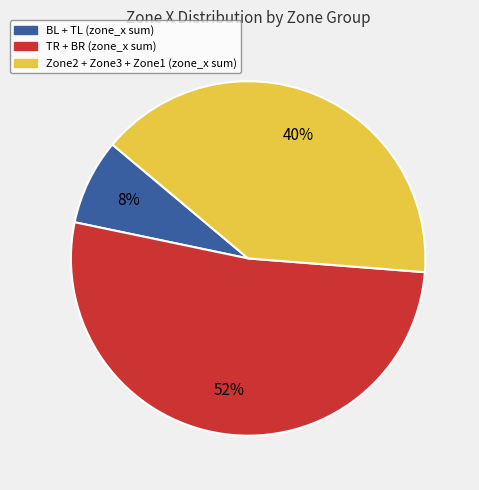

Is there any slice that represents more than half of the pie?

Yes